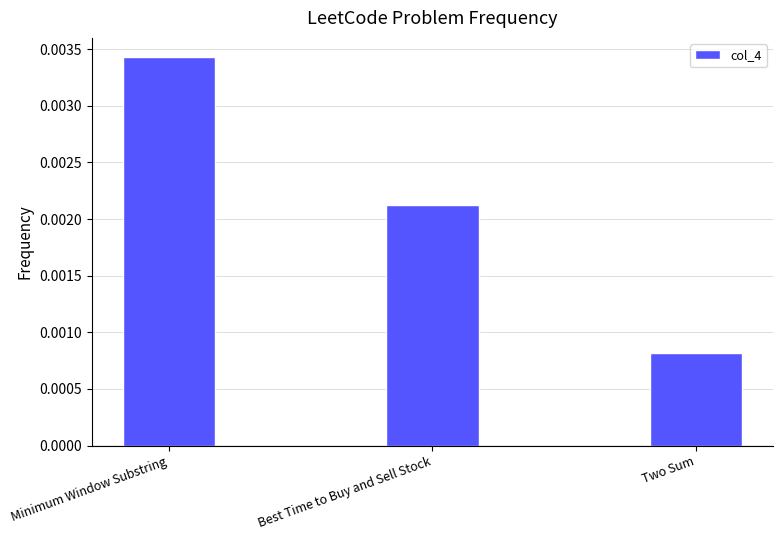

How many values are between 0 and 1?

3